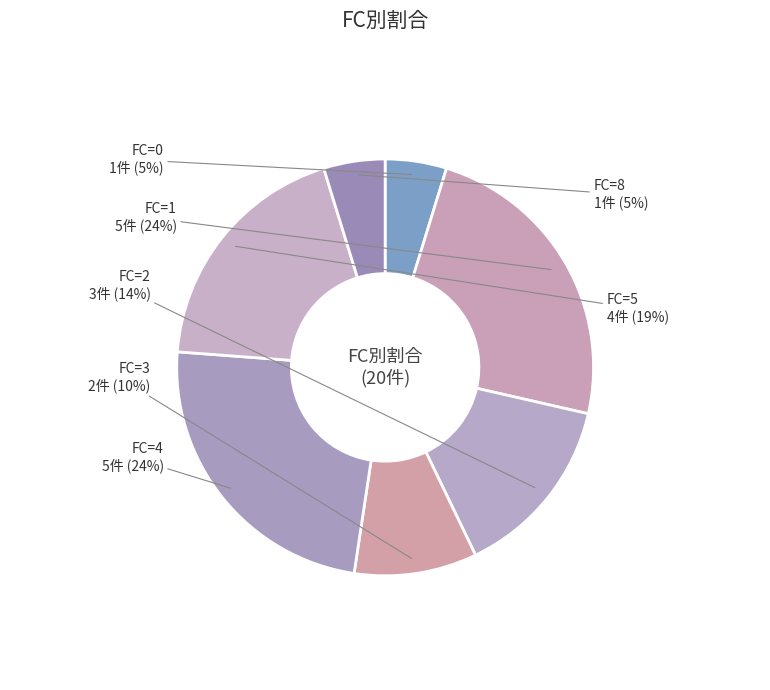

Count the number of slices in the pie.

7